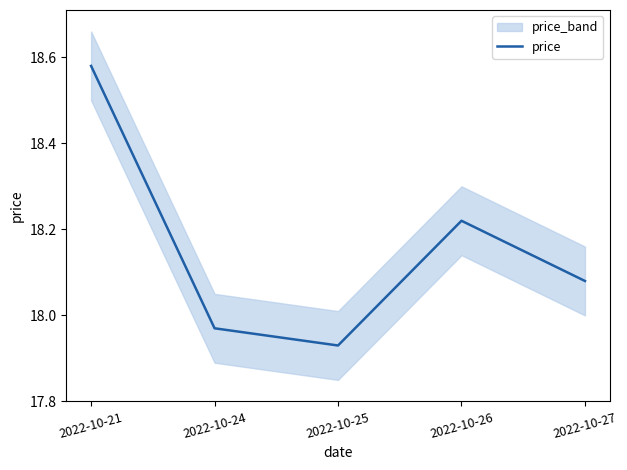

Between 2022-10-21 and 2022-10-26, which is larger?

2022-10-21